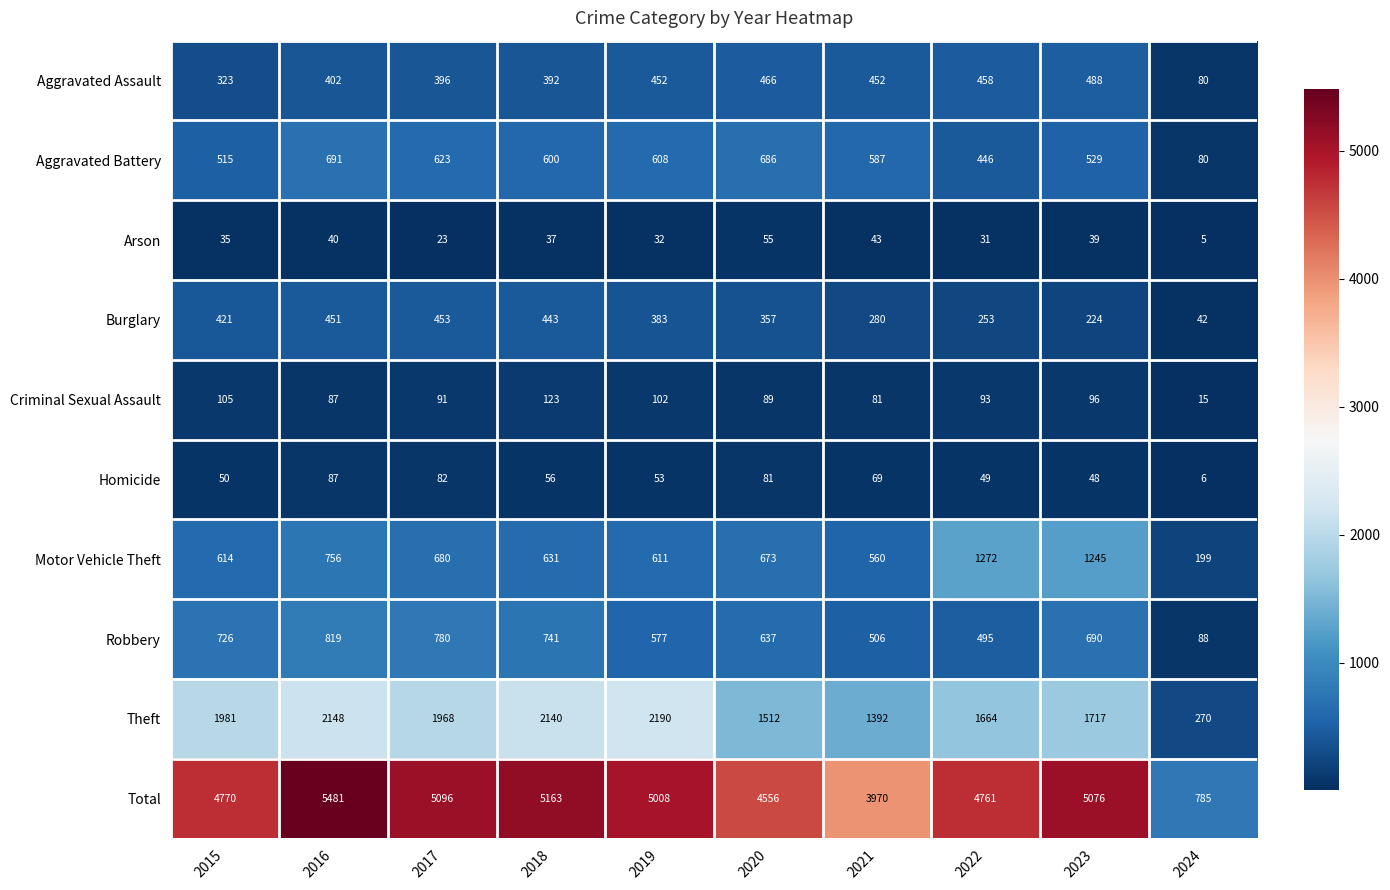

What is the spread (max minus min) of values at 2022?

4730